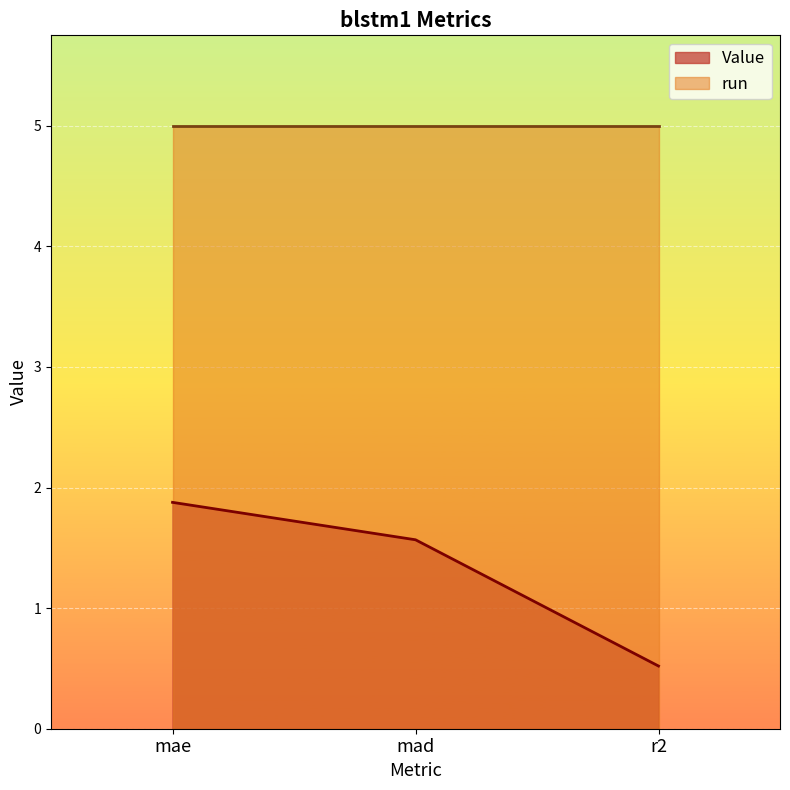

What is the average value?

1.3